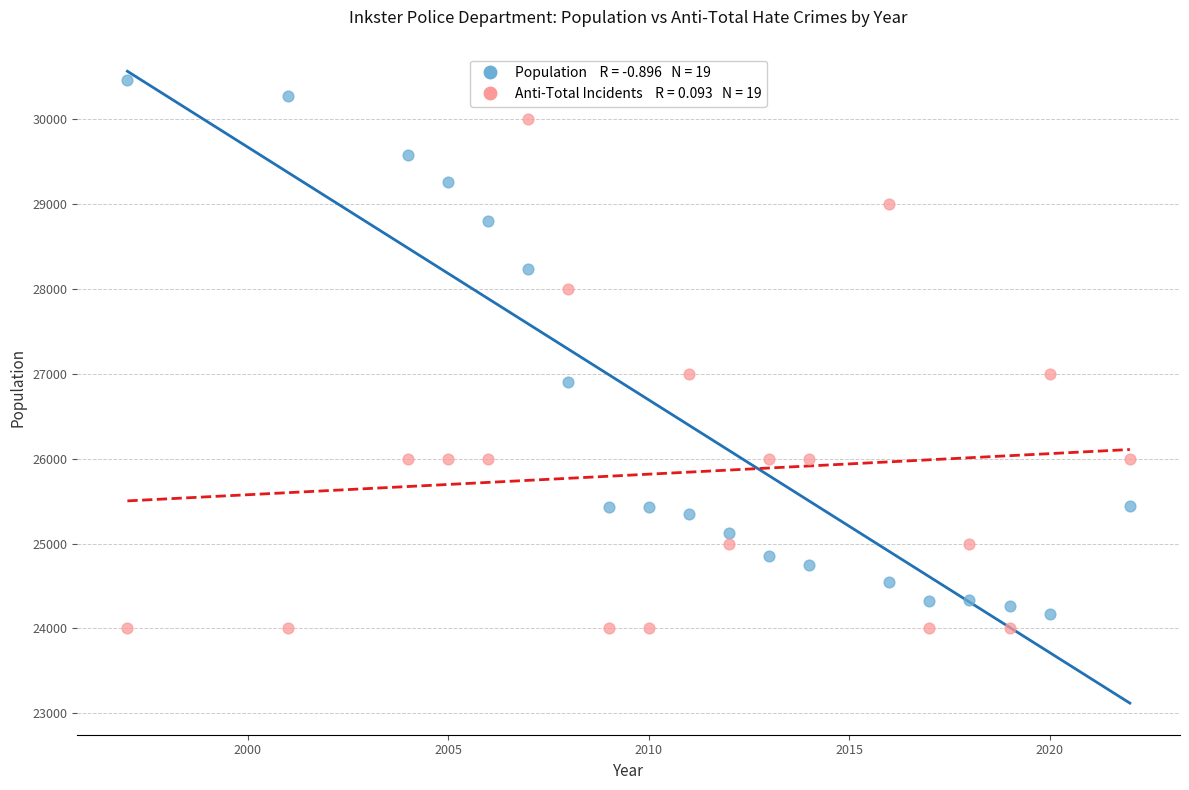

Across all data points, what is the range of Y values (max minus min)?

6462